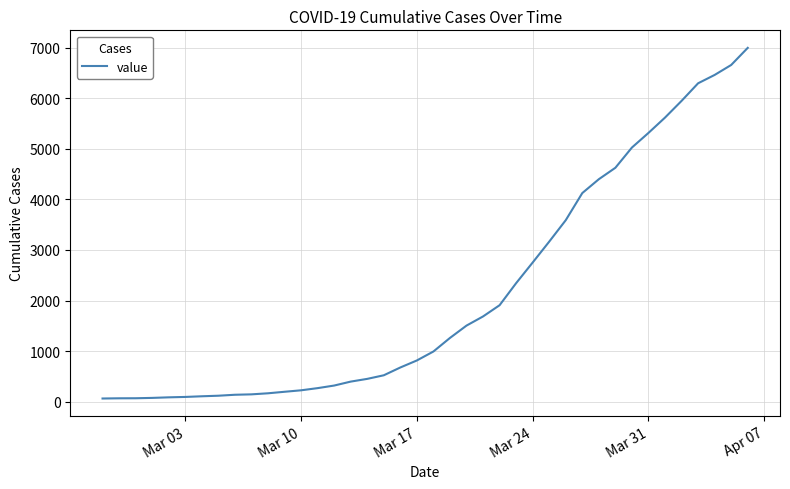

What is the maximum value shown in the chart?

6995